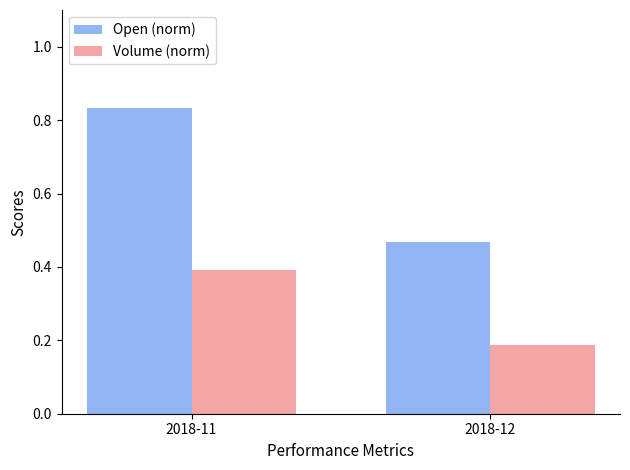

Is the value of Open (norm) at 2018-11 greater than the value of Volume (norm) at 2018-12?

Yes